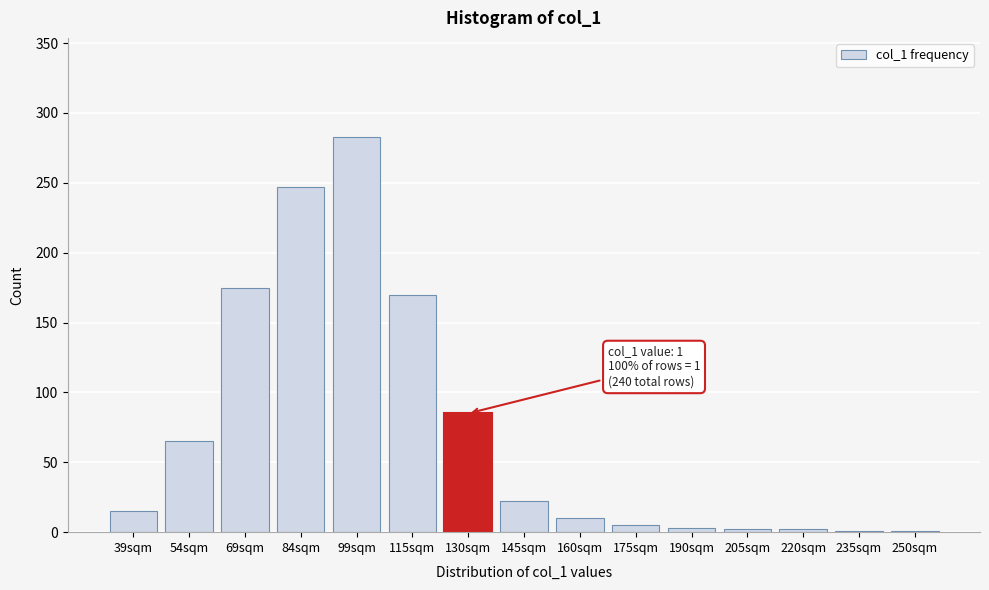

What is the maximum value shown in the chart?

283